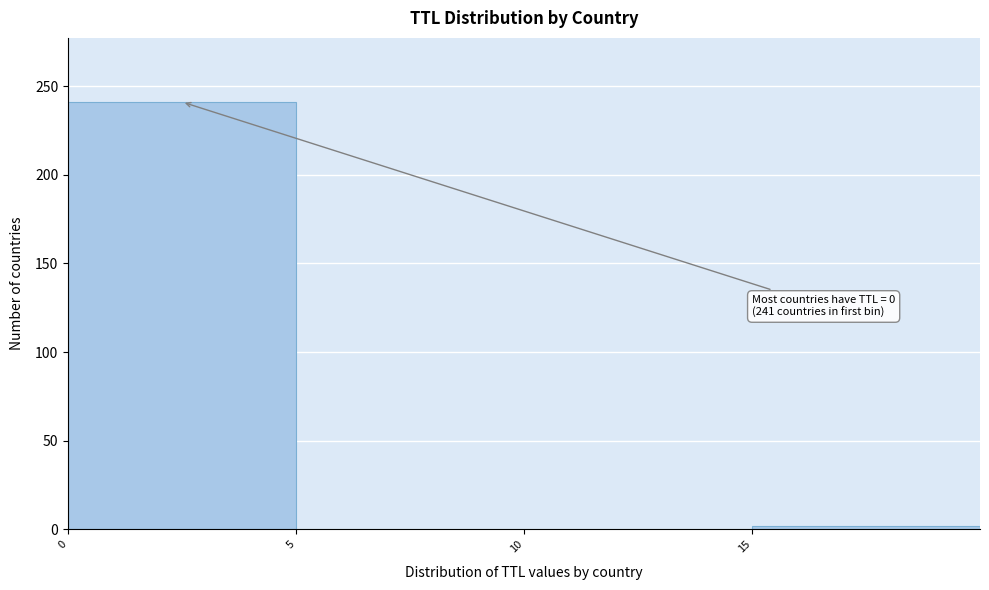

Which range on the x-axis has the tallest bar?

0 to 5